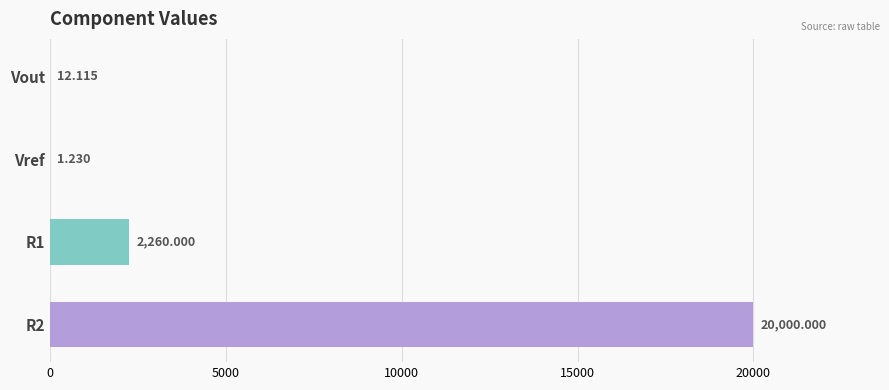

Count the number of data series in this chart.

1